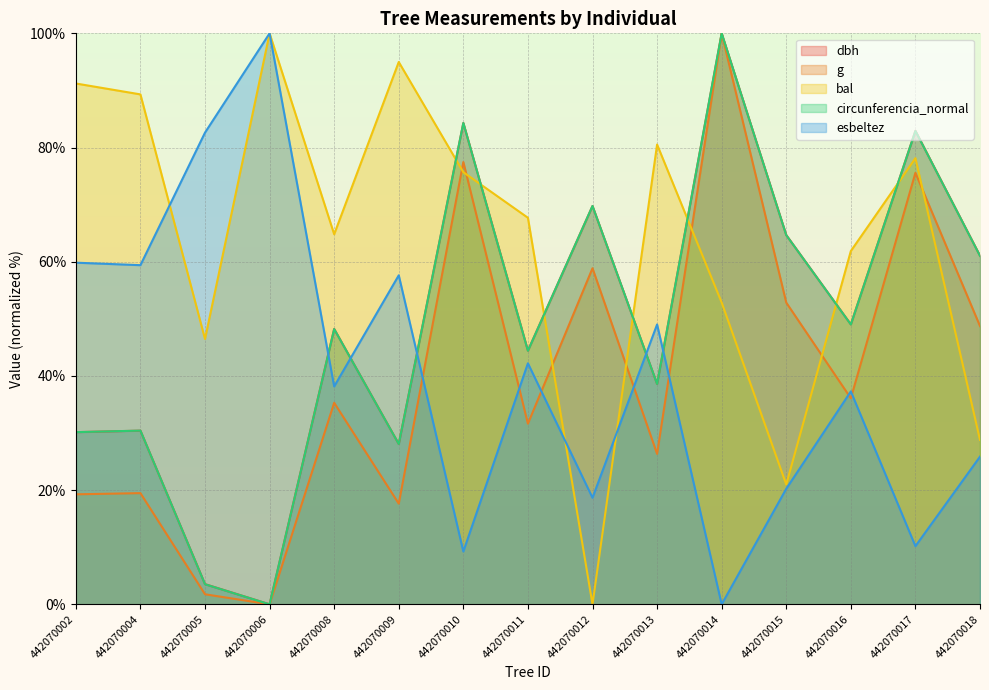

List the labels in order of esbeltez value, largest first.

442070006, 442070005, 442070002, 442070004, 442070009, 442070013, 442070011, 442070008, 442070016, 442070018, 442070015, 442070012, 442070017, 442070010, 442070014